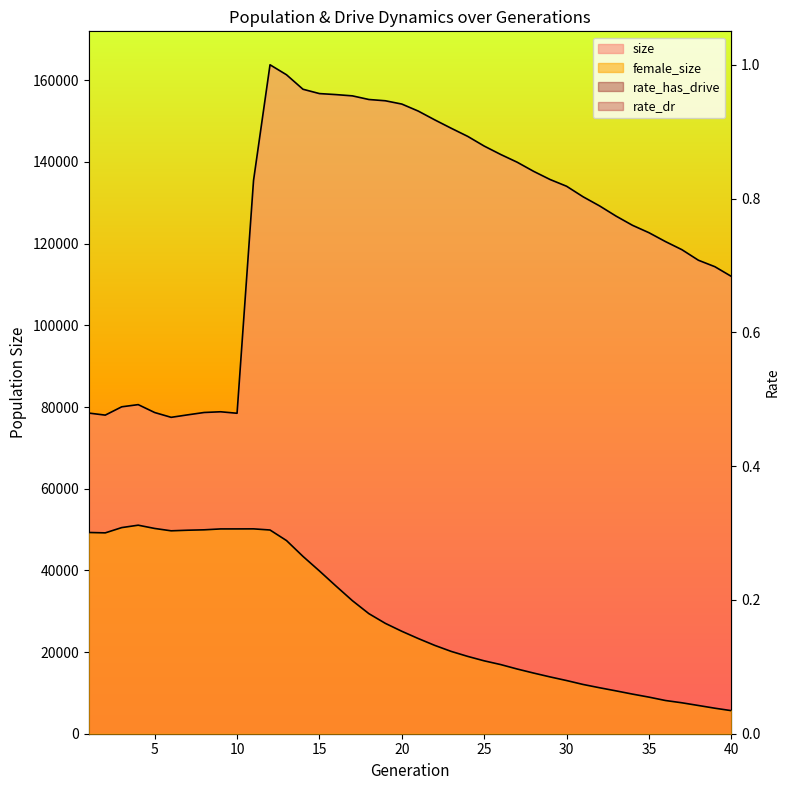

At which category is the sum across all series the highest?

12